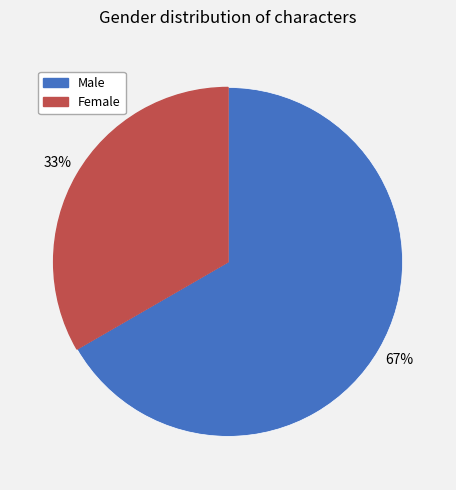

To the nearest percent, what is the average slice percentage?

50%